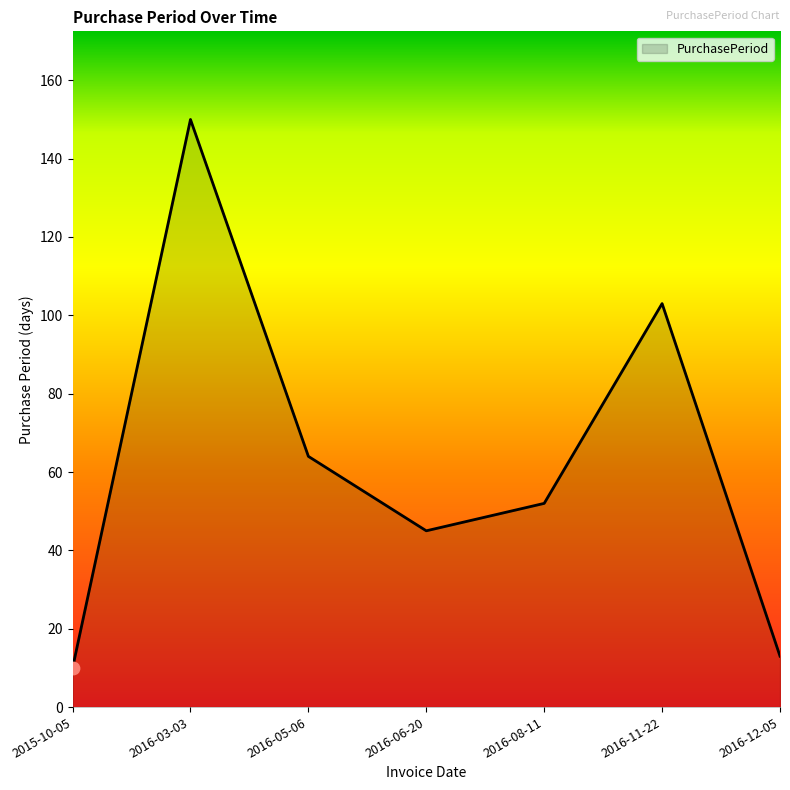

What is the change in value from 2015-10-05 to 2016-05-06?

+54